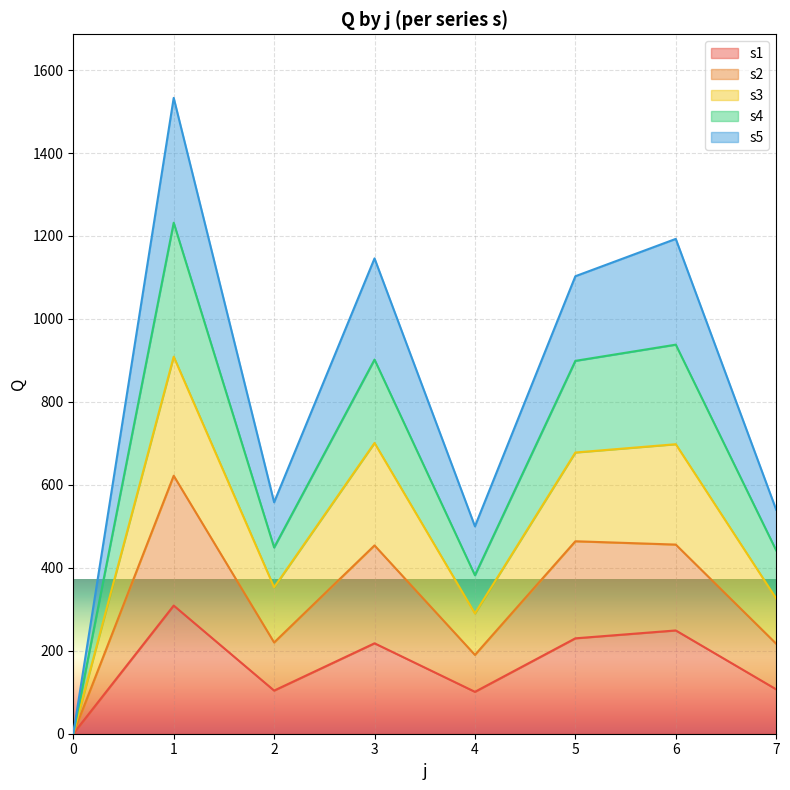

Reading left to right, list all the values displayed in this chart.

s1: 0	309	104	218	101	230	249	107
s2: 0	622	220	454	190	464	456	217
s3: 0	909	353	701	290	678	698	326
s4: 0	1232	449	902	382	899	938	442
s5: 0	1533	558	1146	500	1103	1193	540